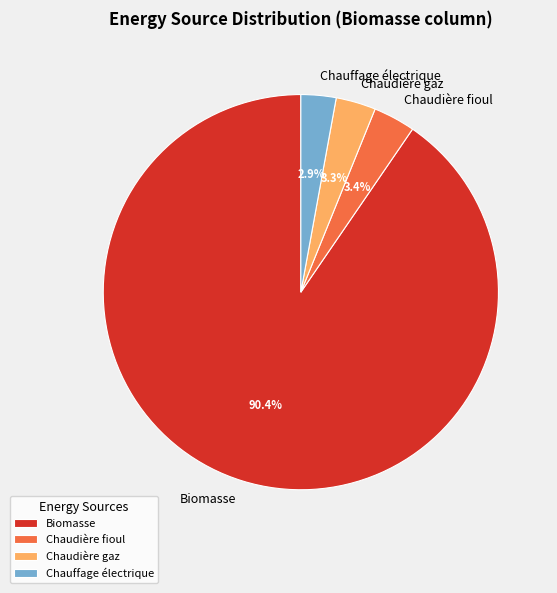

Is there any slice that represents more than half of the pie?

Yes